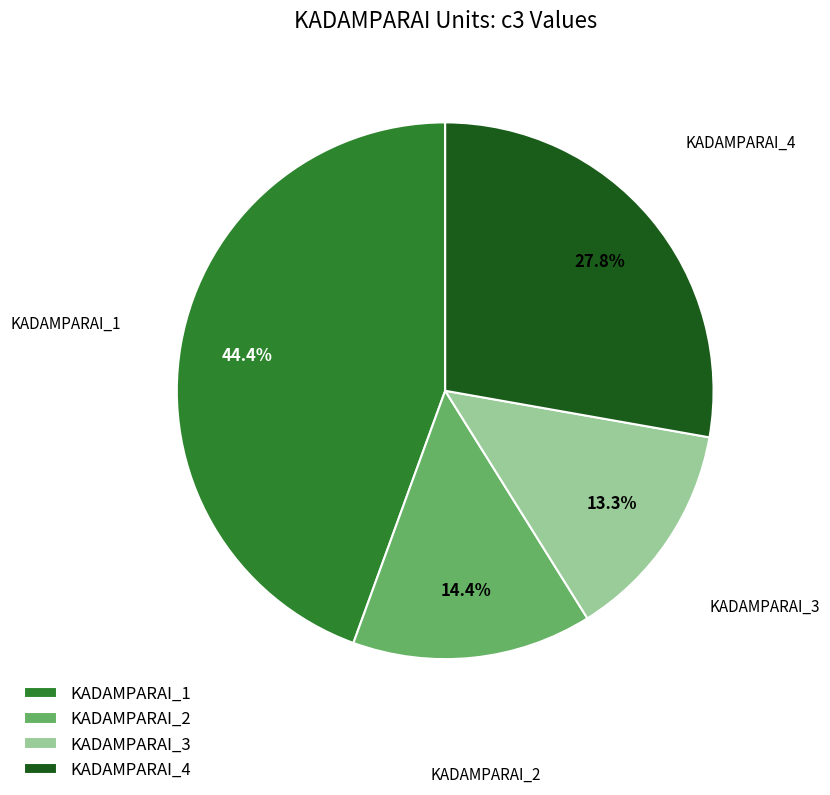

Rank the categories by value from lowest to highest.

KADAMPARAI_3, KADAMPARAI_2, KADAMPARAI_4, KADAMPARAI_1